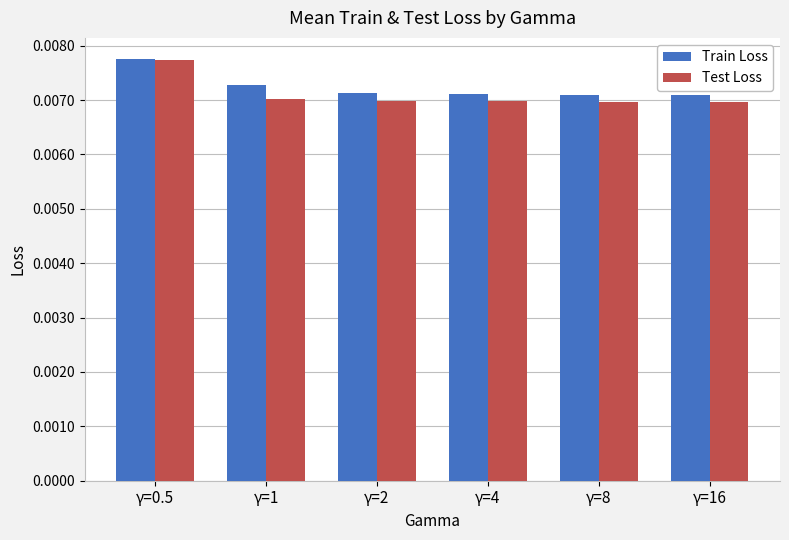

Are the bars horizontal?

No